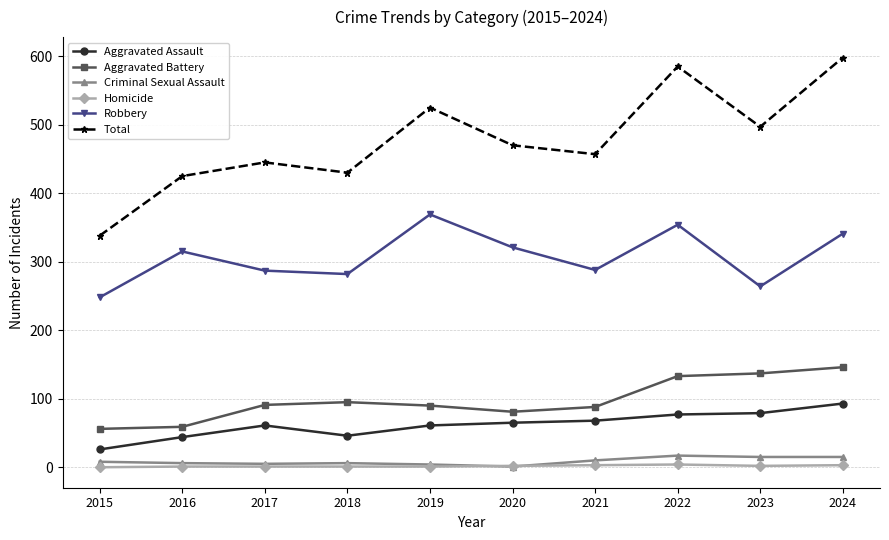

Is the value of Robbery at 2015 greater than the value of Aggravated Assault at 2021?

Yes